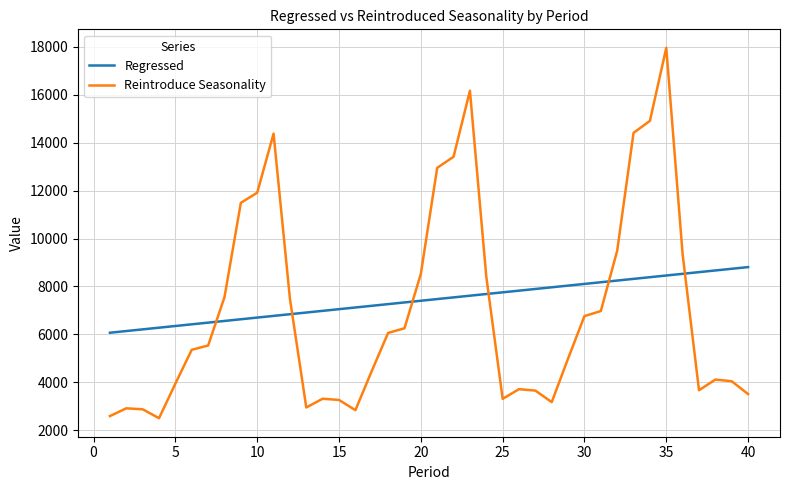

List the series in order of their peak value, lowest first.

Regressed, Reintroduce Seasonality